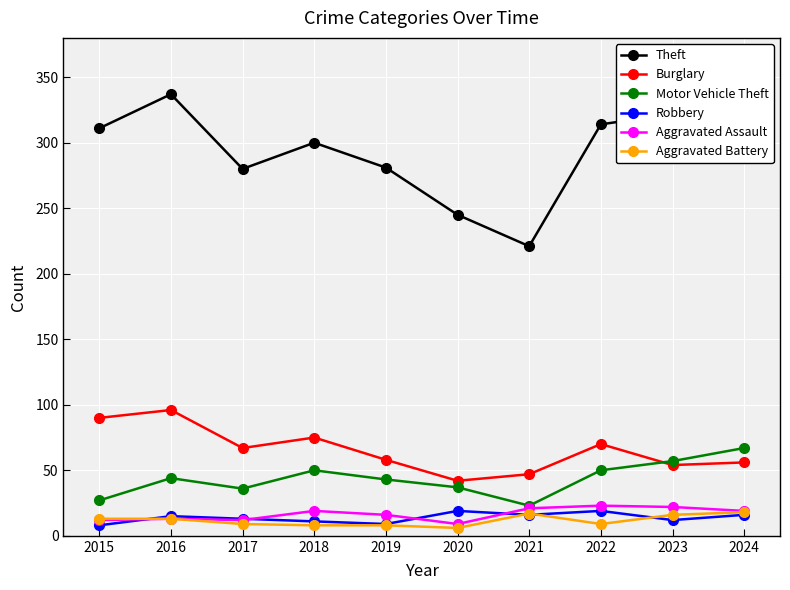

Is the value of Aggravated Assault at 2017 greater than the value of Motor Vehicle Theft at 2017?

No